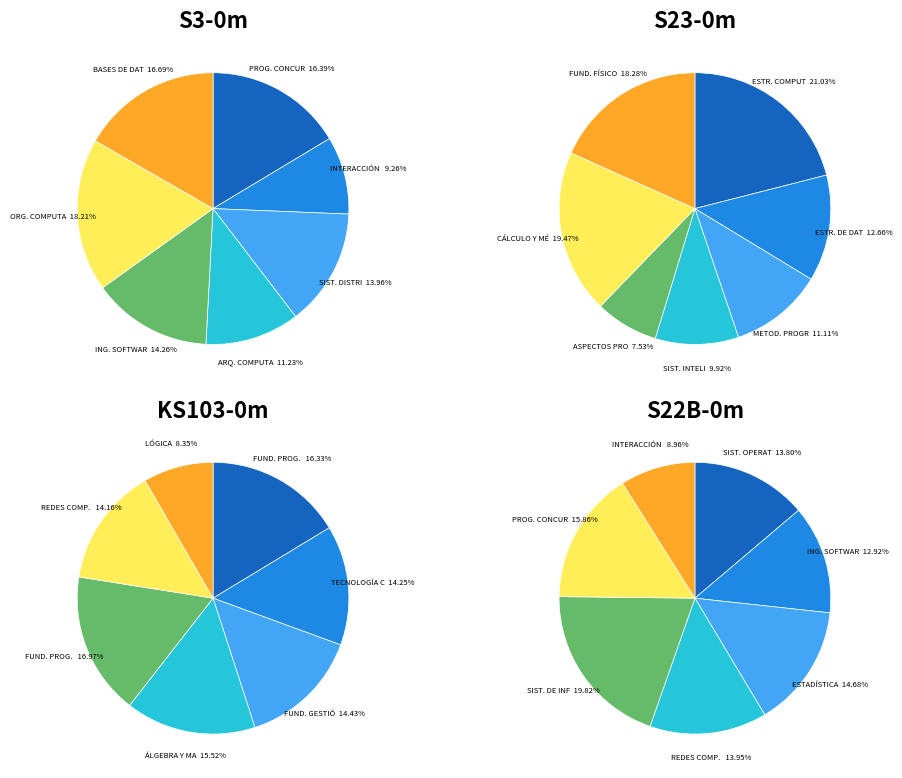

Is TECNOLOGÍA DE COMPUTADORES the majority of the pie?

No